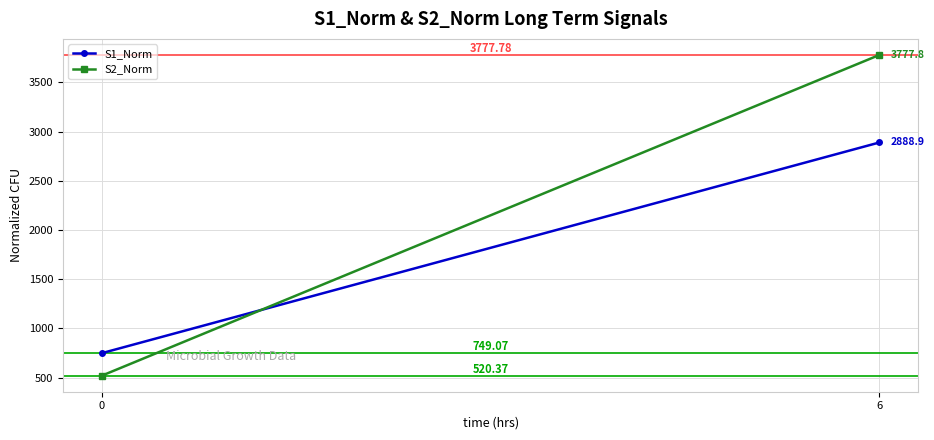

Between 0 and 6, which is larger?

6